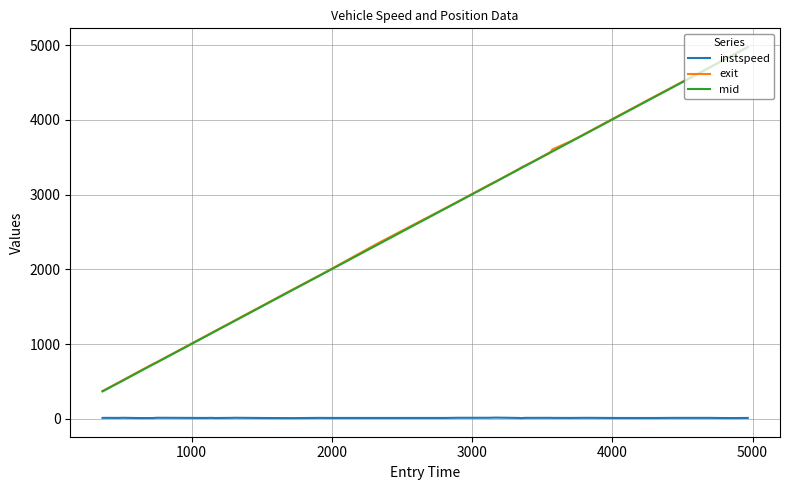

What is the sum of all mid values?

102494.9